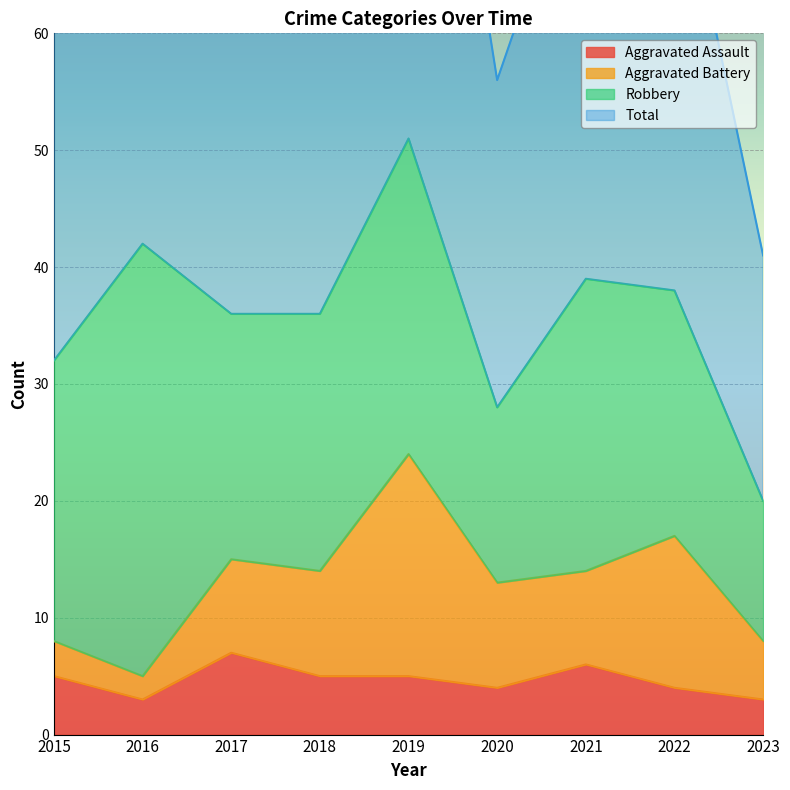

At which category does Aggravated Assault reach its first local valley?

2016